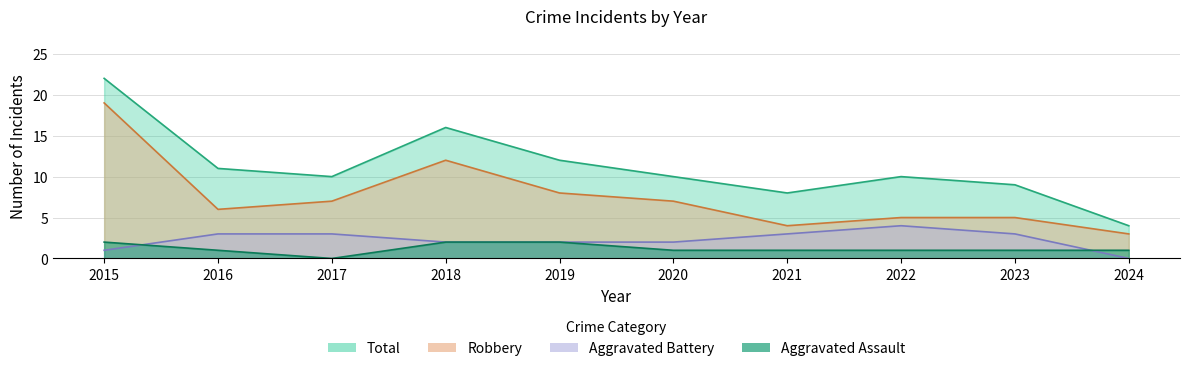

What is the value of the Total point at the 3rd from the left?

10